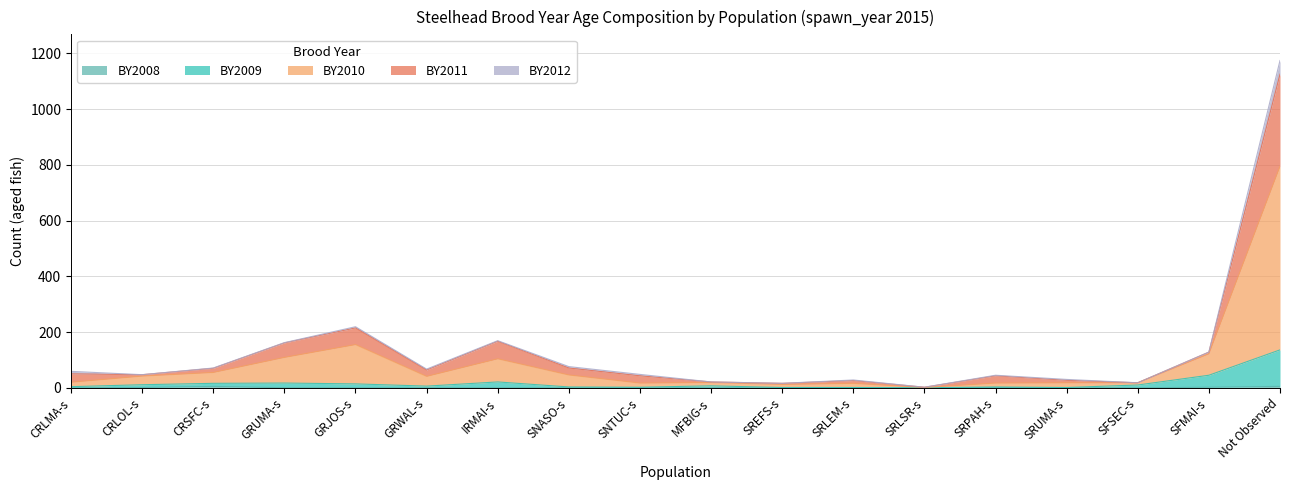

In BY2011, how many points are lower than both neighbors (excluding endpoints)?

5